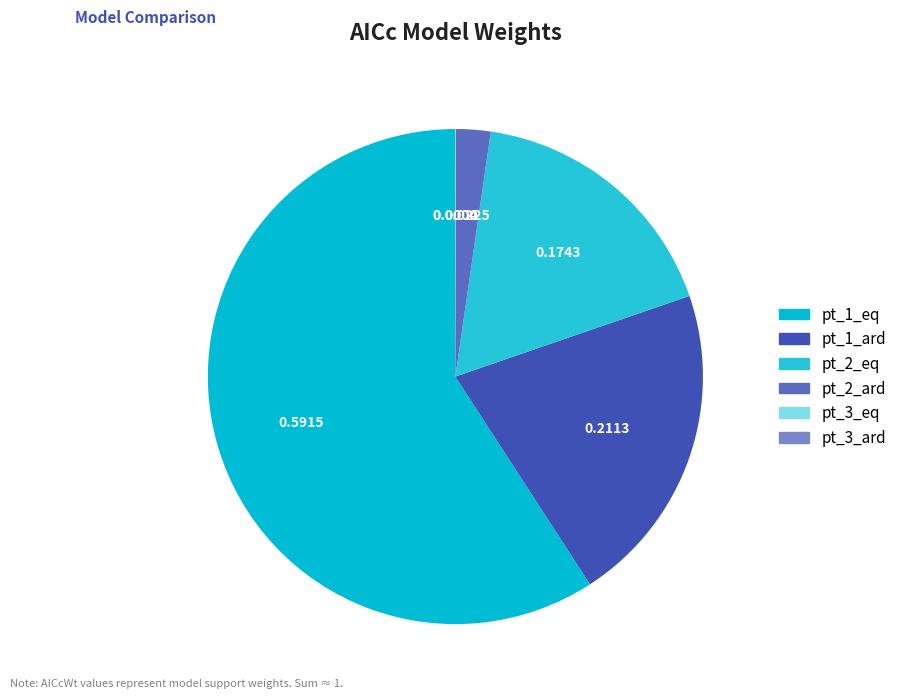

Which category has the smallest portion of the pie?

pt_3_ard